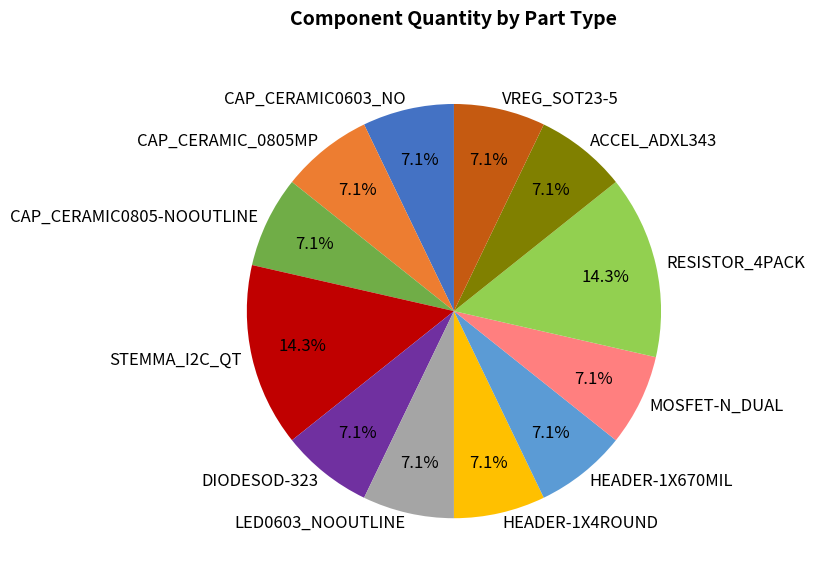

To the nearest percent, what is the average slice percentage?

8%